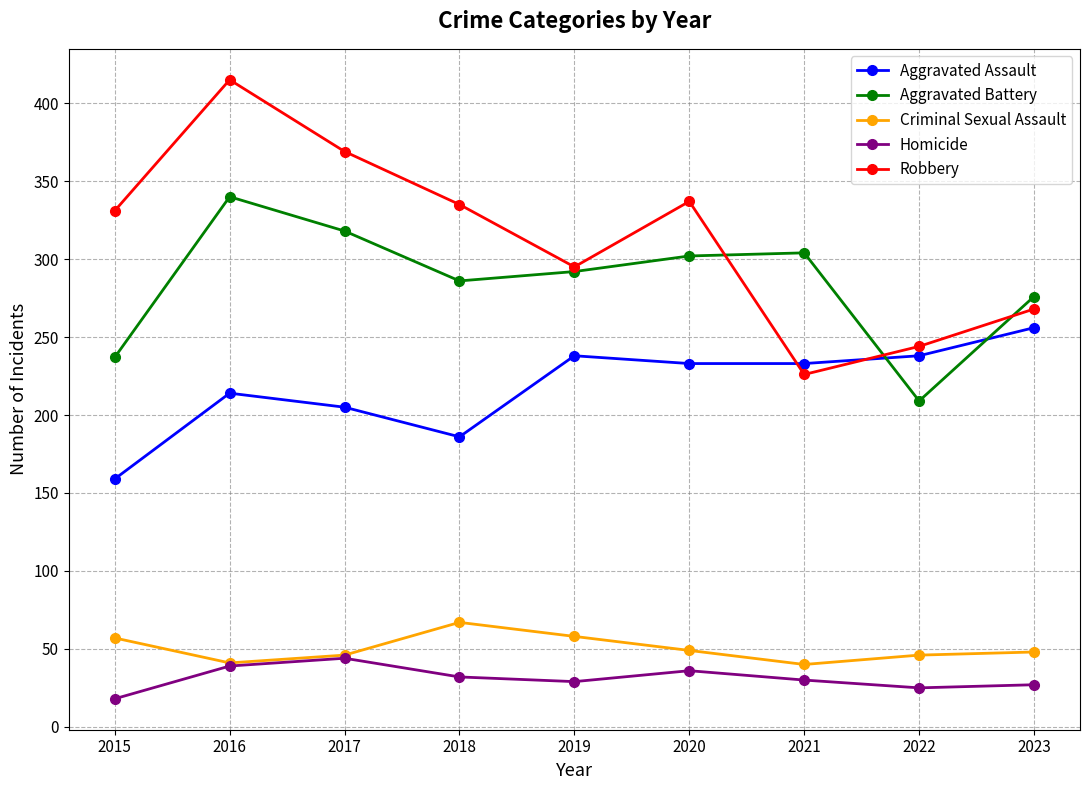

What is the spread (max minus min) of values at 2019?

266